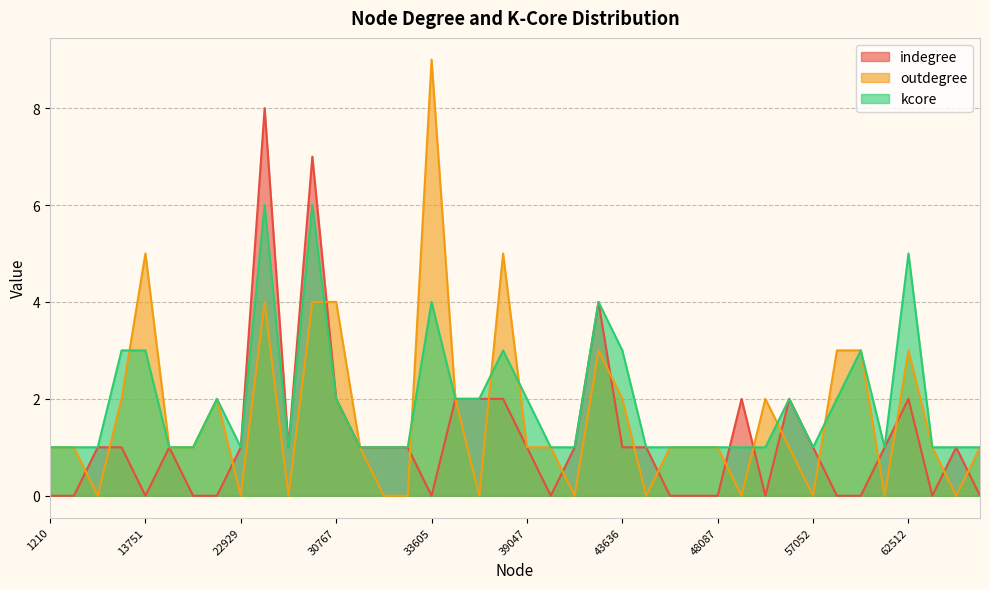

Between 22929 and 39047, which series saw the biggest shift?

outdegree